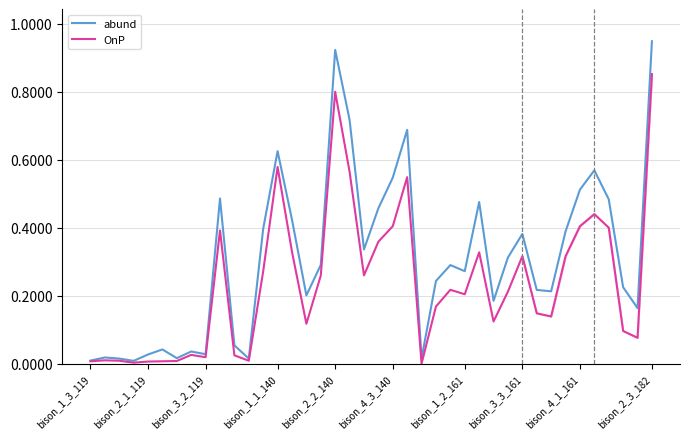

What is the average value of the abund series?

0.3